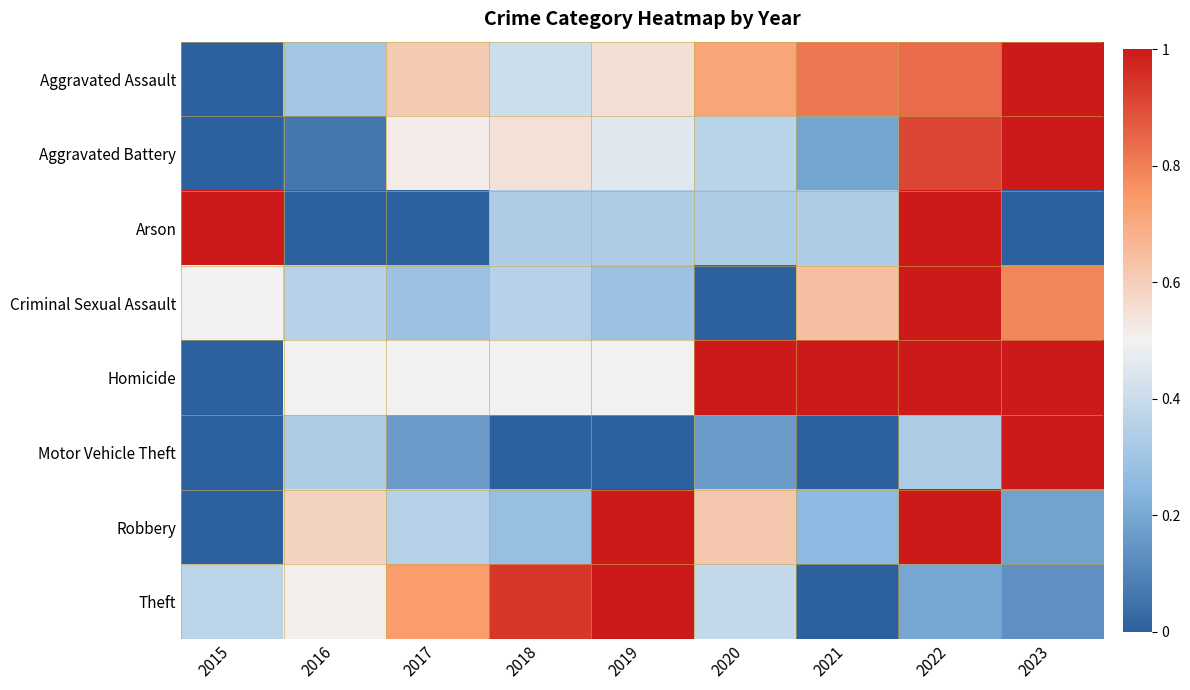

Reading left to right, transcribe all the data shown in this chart.

Aggravated Assault: 2015=0.0	2016=0.3	2017=0.6	2018=0.4	2019=0.6	2020=0.7	2021=0.8	2022=0.8	2023=1.0
Aggravated Battery: 2015=0.0	2016=0.1	2017=0.5	2018=0.5	2019=0.5	2020=0.4	2021=0.2	2022=0.9	2023=1.0
Arson: 2015=1.0	2016=0.0	2017=0.0	2018=0.3	2019=0.3	2020=0.3	2021=0.3	2022=1.0	2023=0.0
Criminal Sexual Assault: 2015=0.5	2016=0.4	2017=0.3	2018=0.4	2019=0.3	2020=0.0	2021=0.6	2022=1.0	2023=0.8
Homicide: 2015=0.0	2016=0.5	2017=0.5	2018=0.5	2019=0.5	2020=1.0	2021=1.0	2022=1.0	2023=1.0
Motor Vehicle Theft: 2015=0.0	2016=0.3	2017=0.2	2018=0.0	2019=0.0	2020=0.2	2021=0.0	2022=0.3	2023=1.0
Robbery: 2015=0.0	2016=0.6	2017=0.4	2018=0.3	2019=1.0	2020=0.6	2021=0.3	2022=1.0	2023=0.2
Theft: 2015=0.4	2016=0.5	2017=0.7	2018=0.9	2019=1.0	2020=0.4	2021=0.0	2022=0.2	2023=0.1